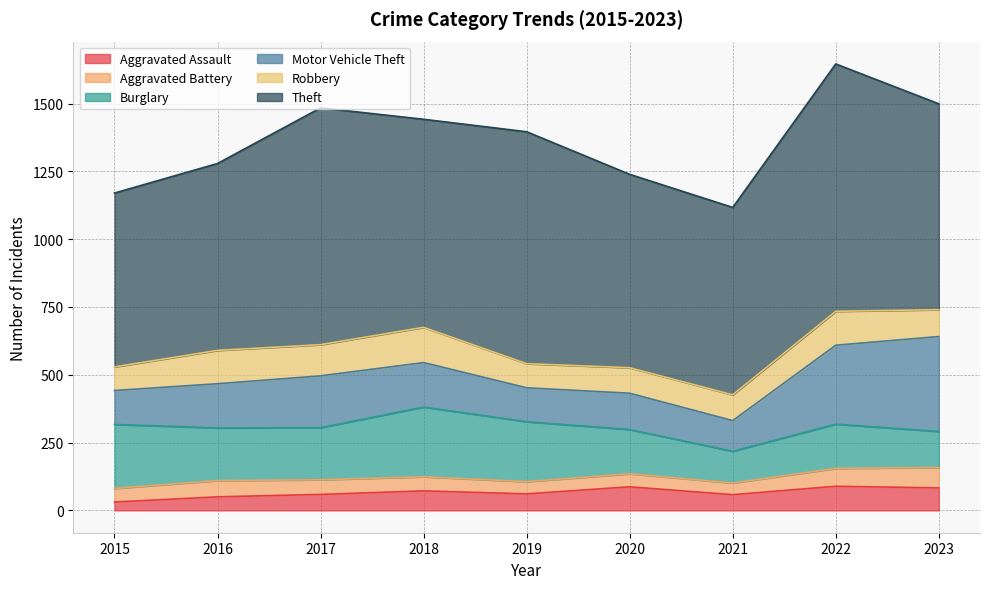

Which series has the largest total across all categories?

Theft